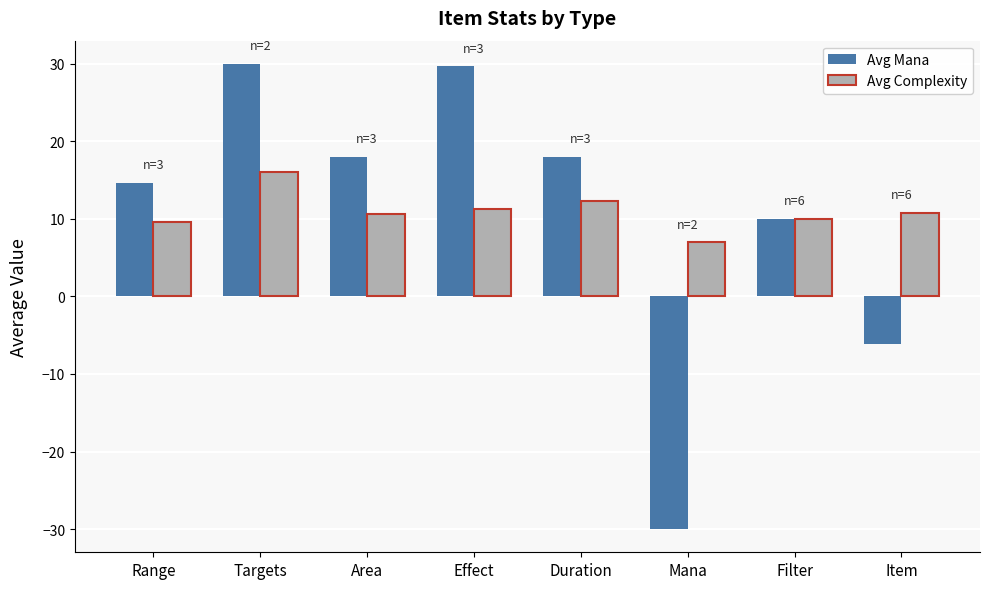

How many bars are there in total?

16